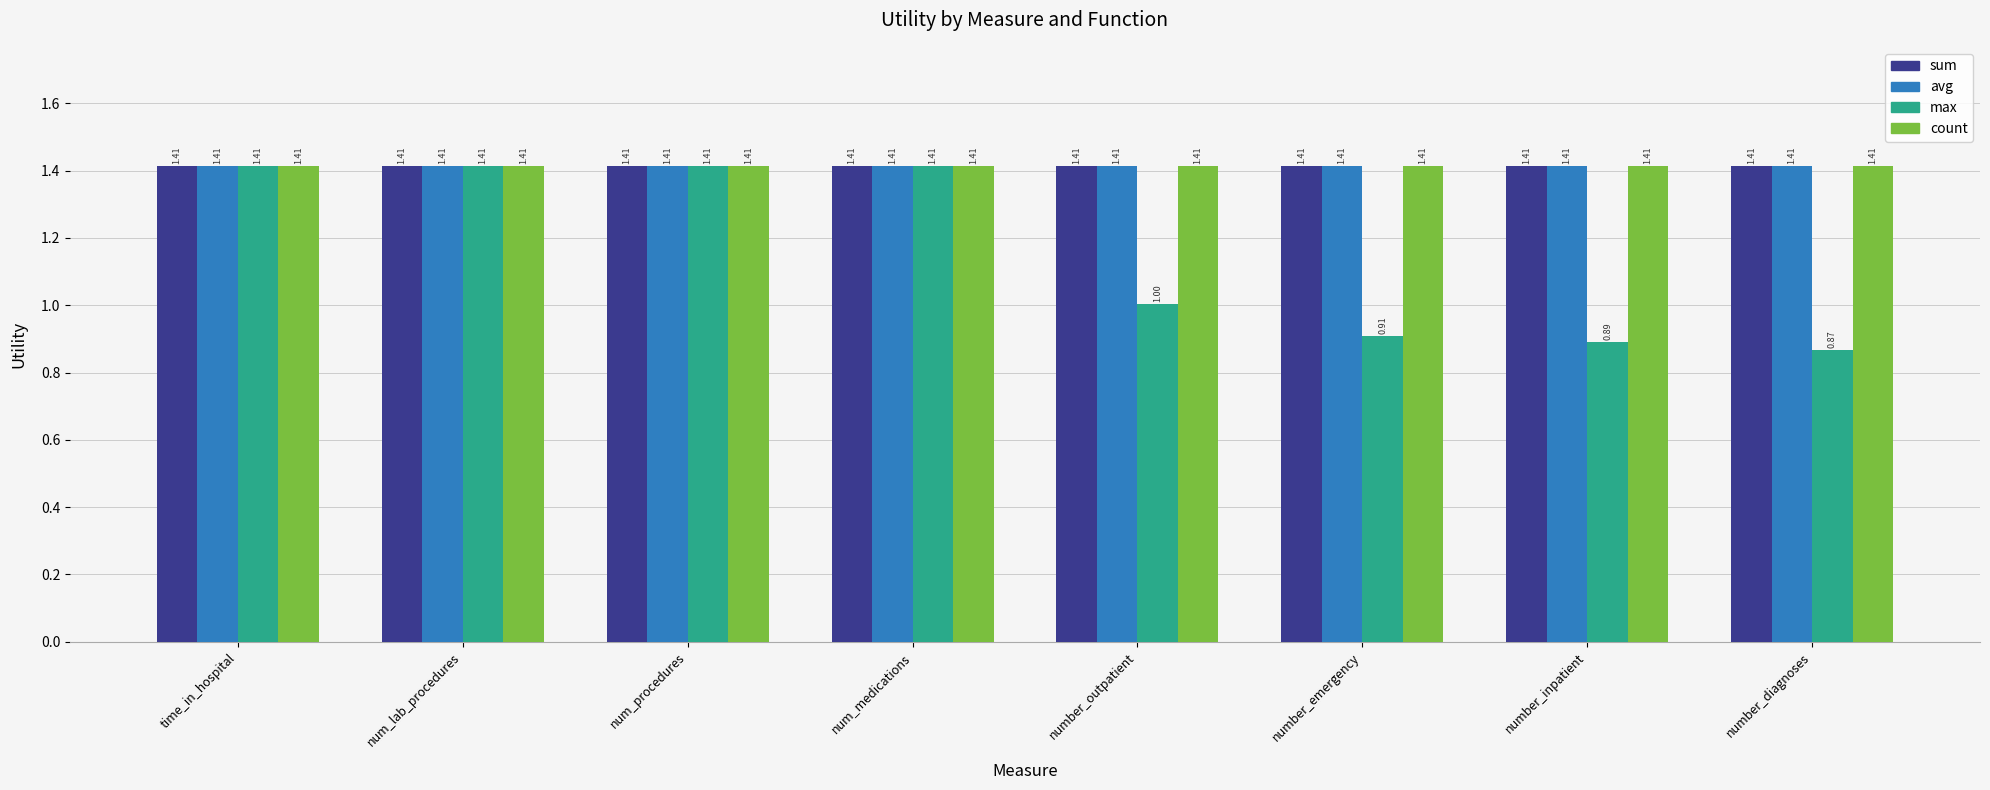

What is the sum of the avg values at number_inpatient and number_diagnoses?

2.8